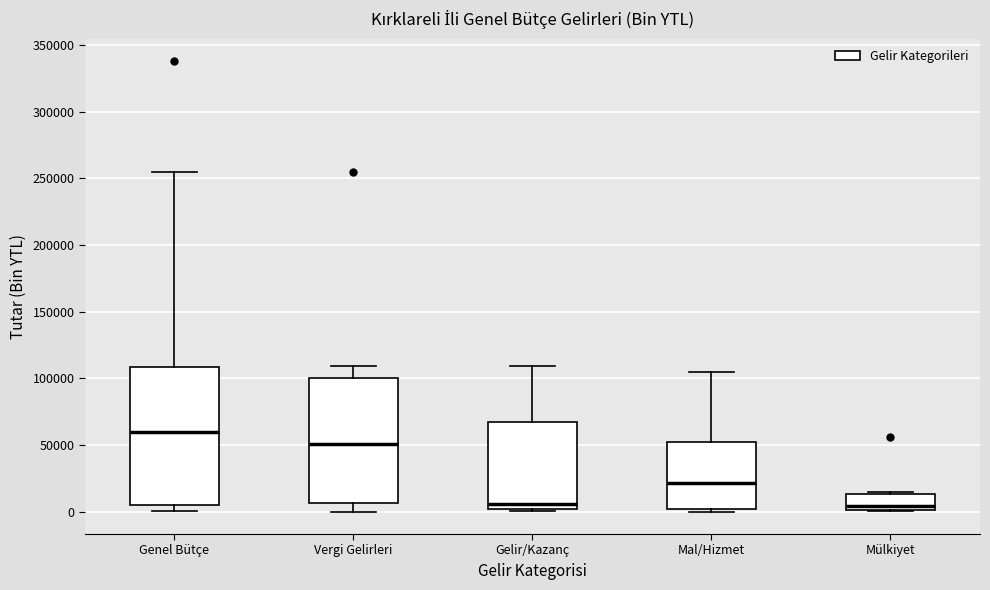

Which box is the tallest, from its lower edge to its upper edge?

Genel Bütçe